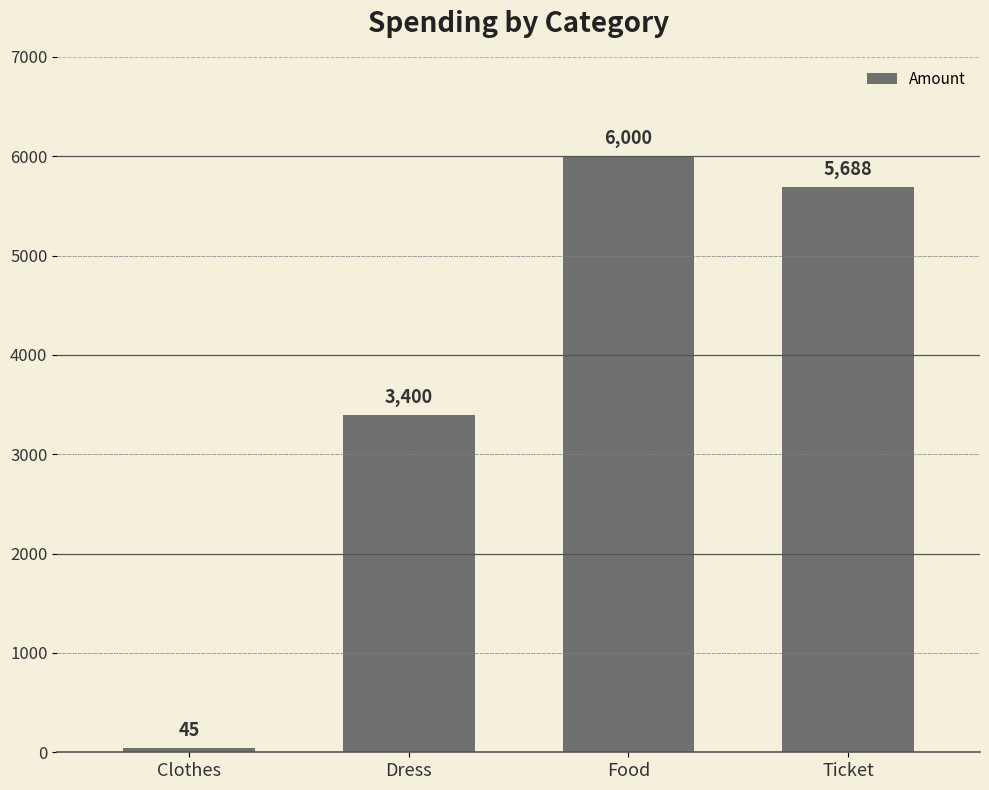

Reading left to right, transcribe all the data shown in this chart.

45	3400	6000	5688